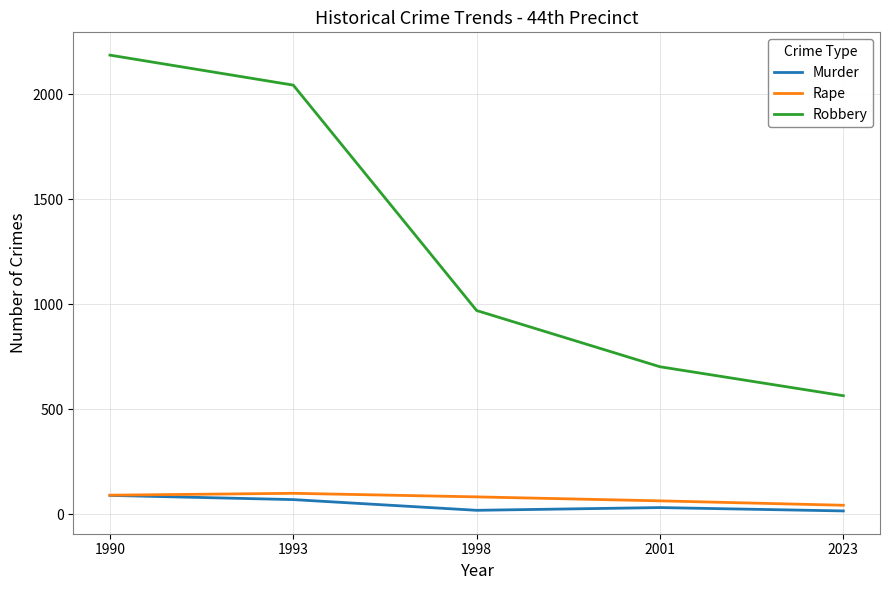

Rank the series at 2023 from lowest to highest value.

Murder, Rape, Robbery